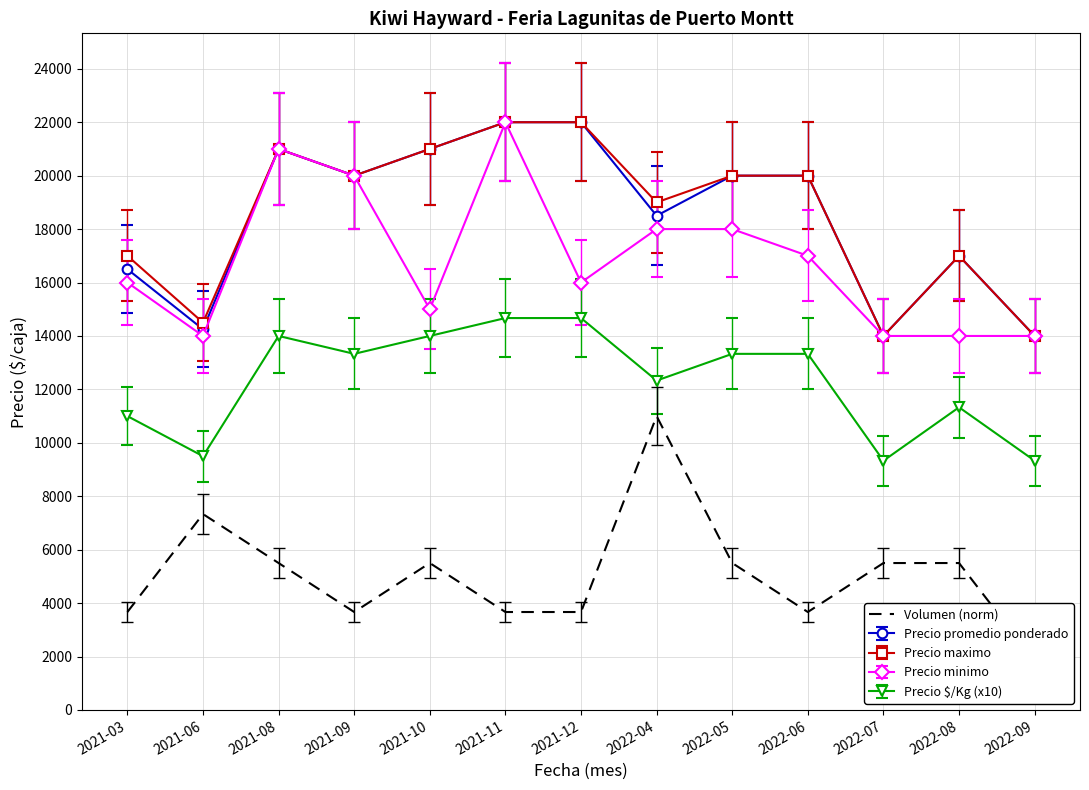

True or false: Precio promedio ponderado has more than 0 points higher than both neighbors.

True